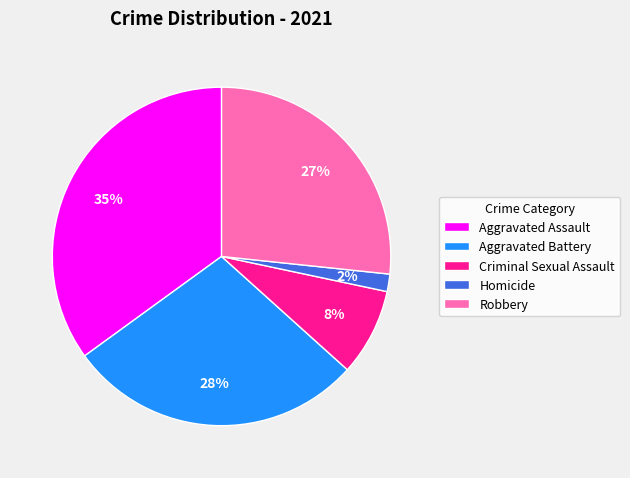

Is it true that Robbery is 27% of the pie?

True